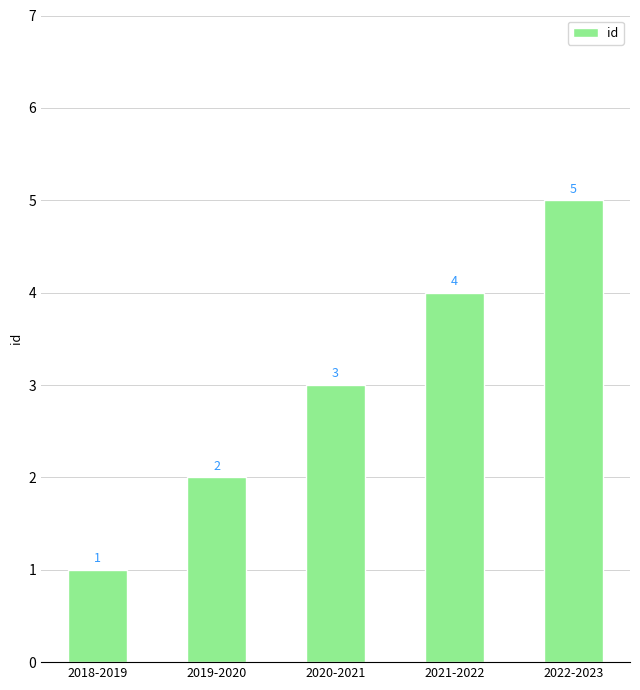

Does the chart contain any negative values?

No